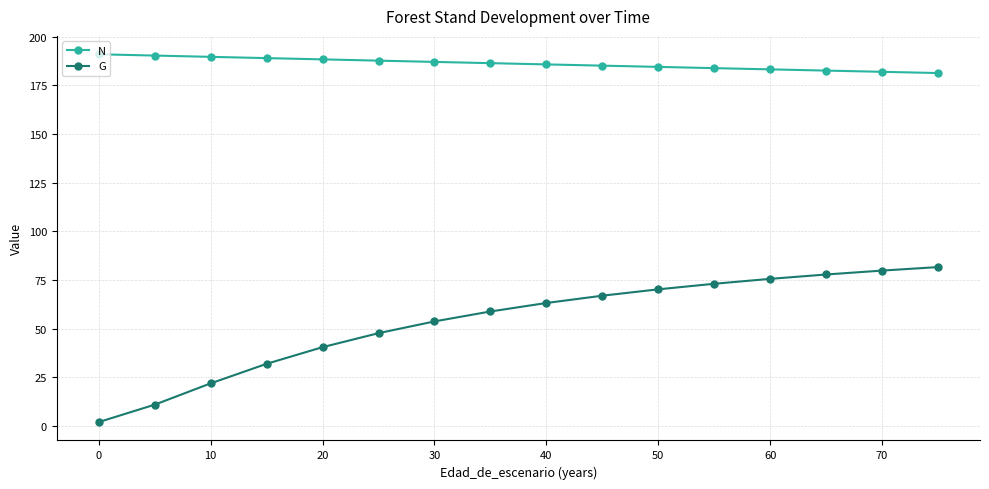

What is the average value of the G series?

53.5